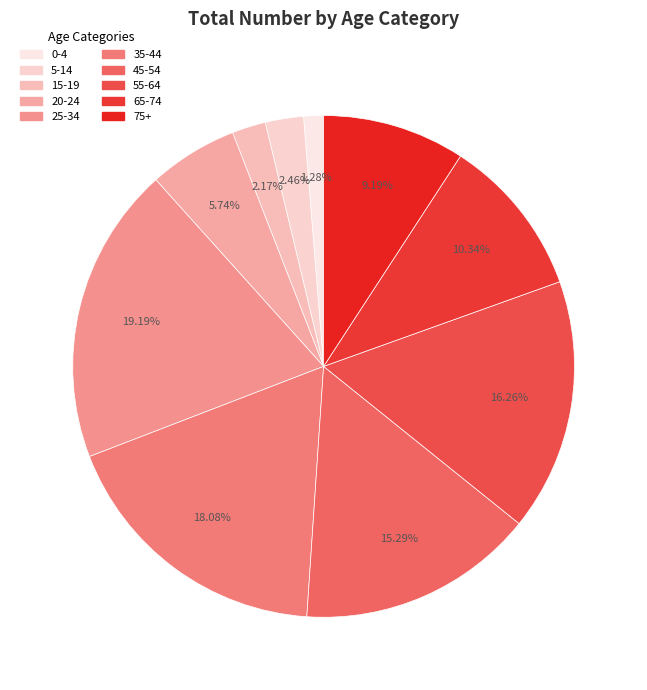

How many segments does this pie chart have?

10